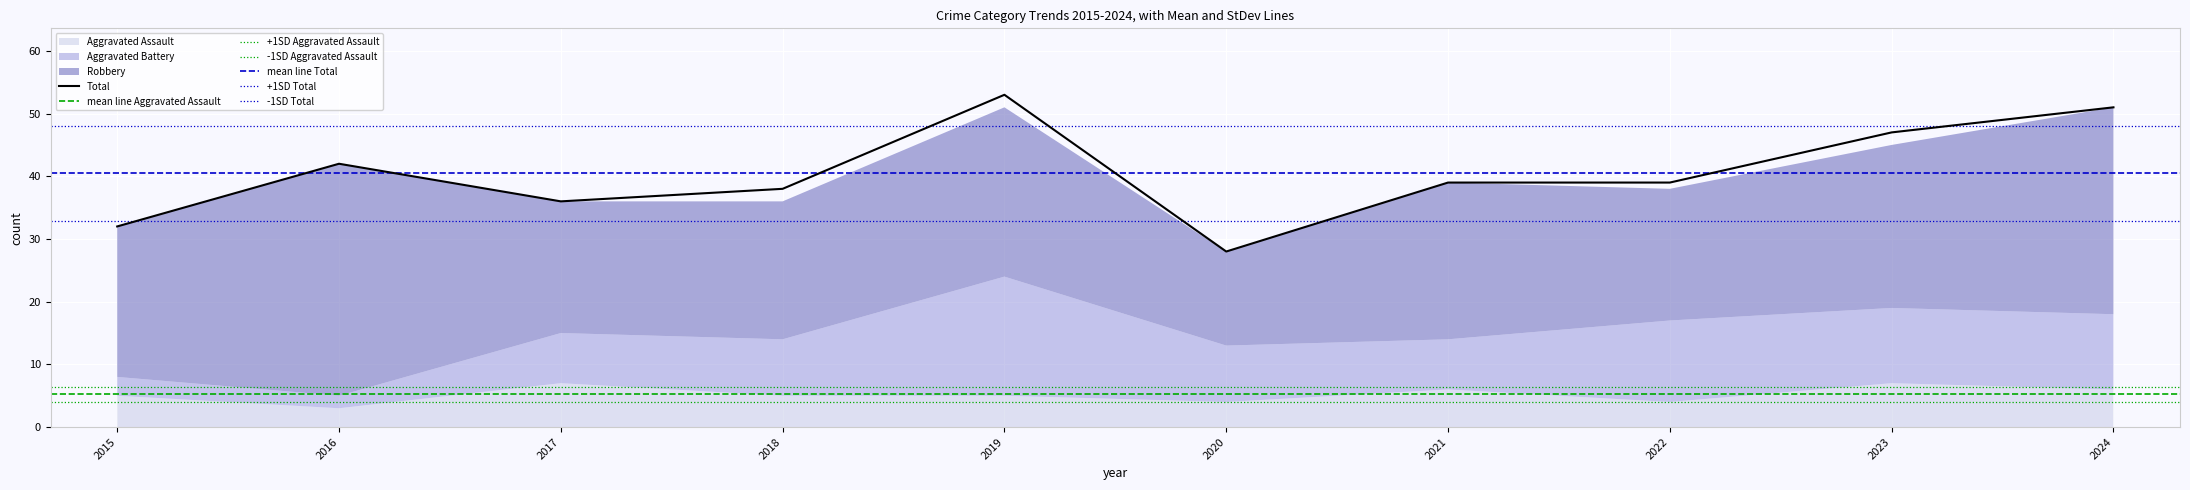

Which series has the widest spread of values?

Total